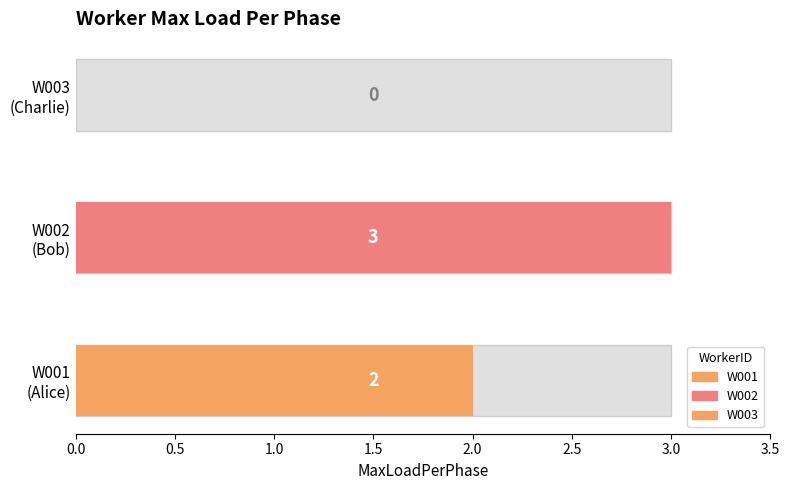

List the labels in order of value, smallest first.

W003, W001, W002